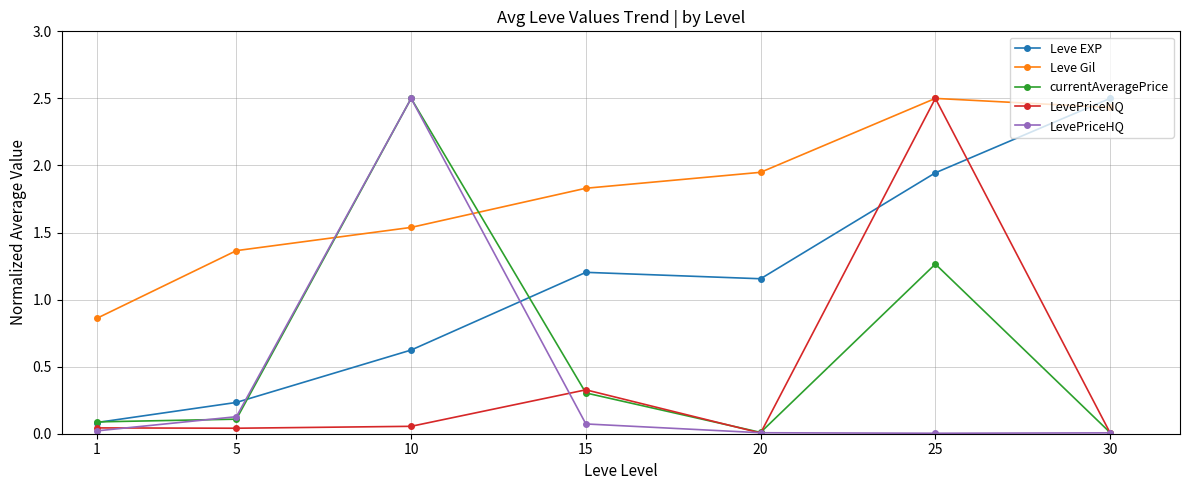

What is the value of the LevePriceNQ point at the 4th from the left?

0.3